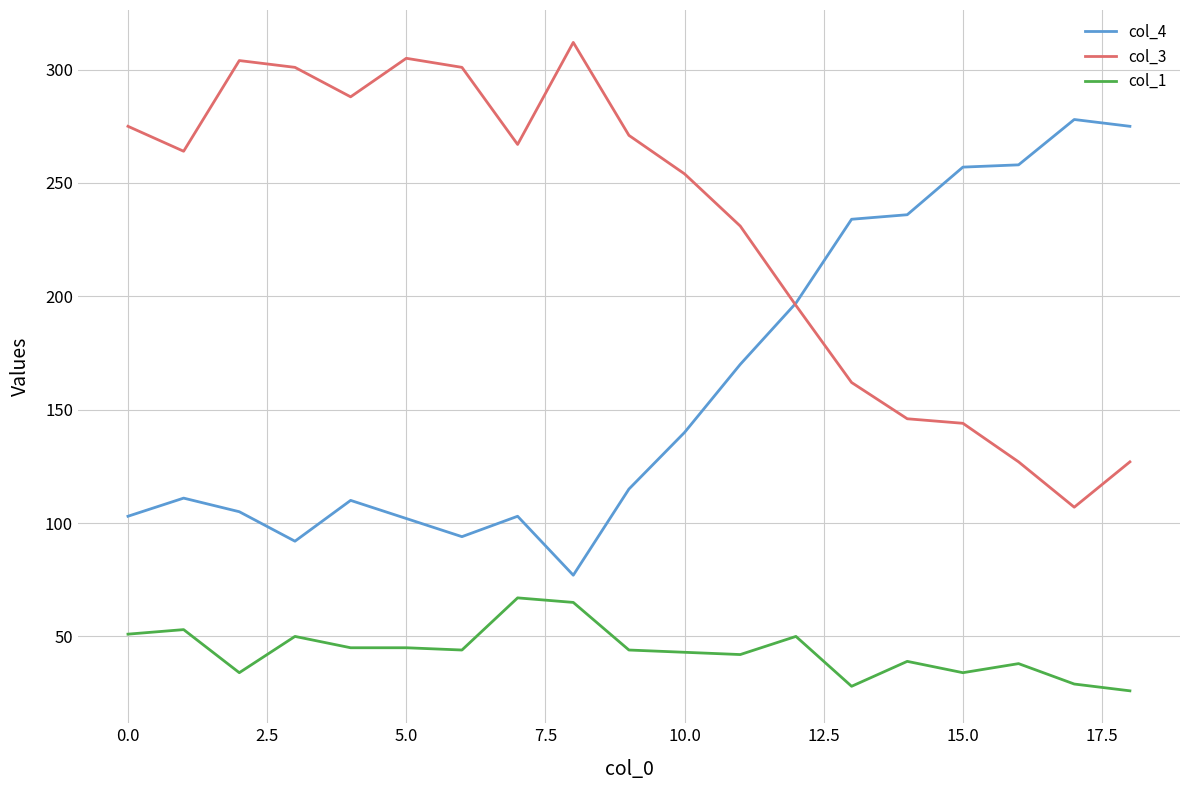

What is the difference between the maximum and second lowest values in the col_3 series?

185